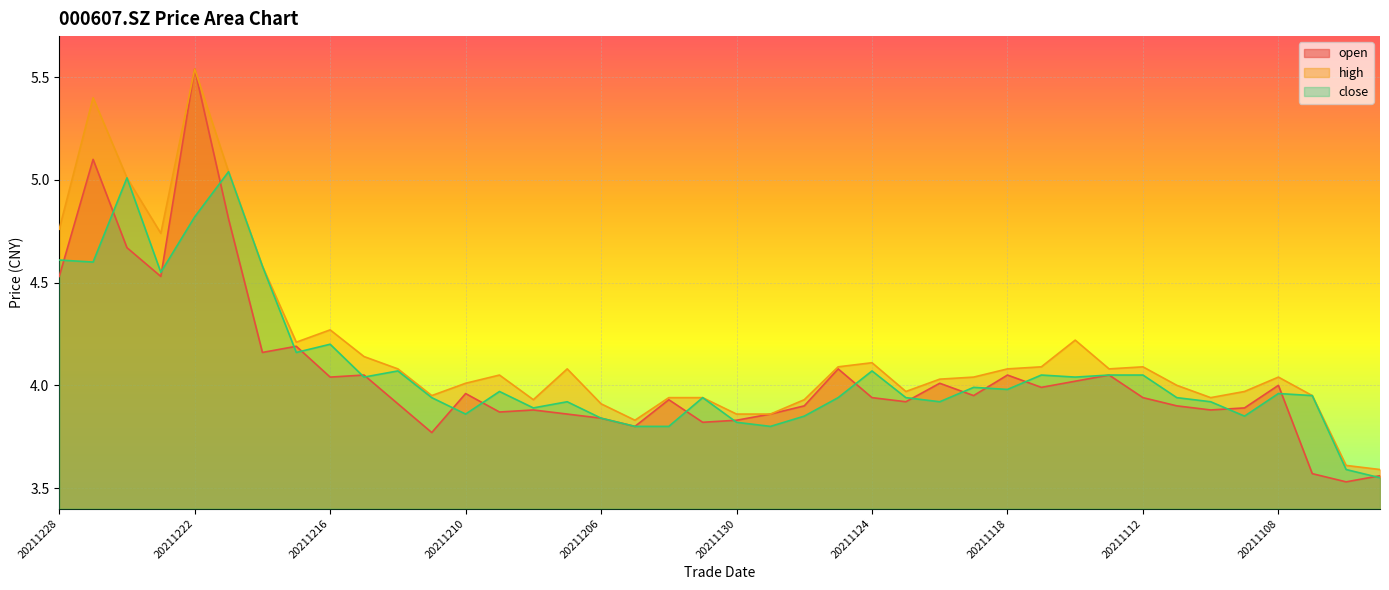

True or false: close has a value of 4.0 at 20211115.

True